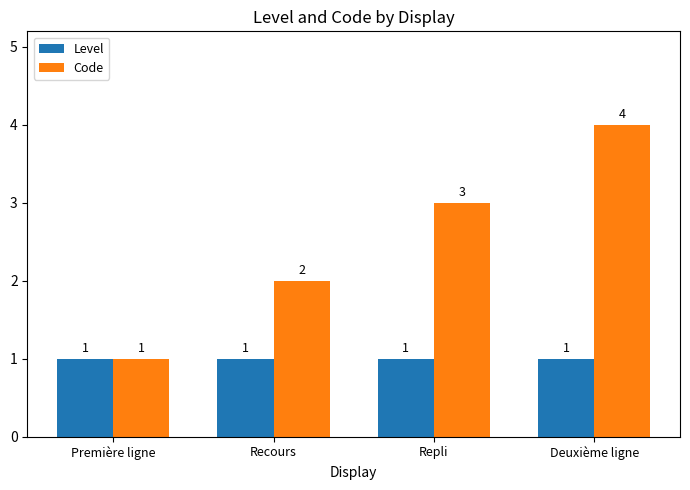

How many groups of bars are there?

4